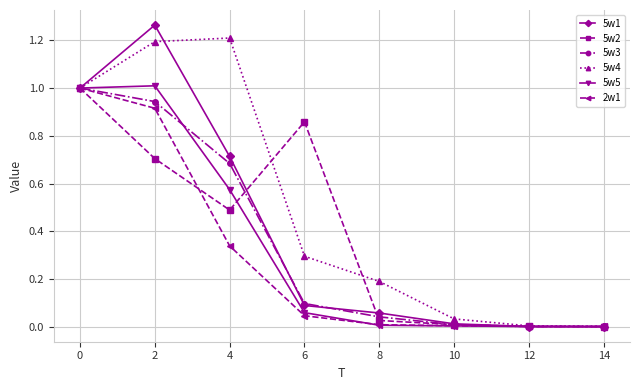

How many data points does each series have?

8